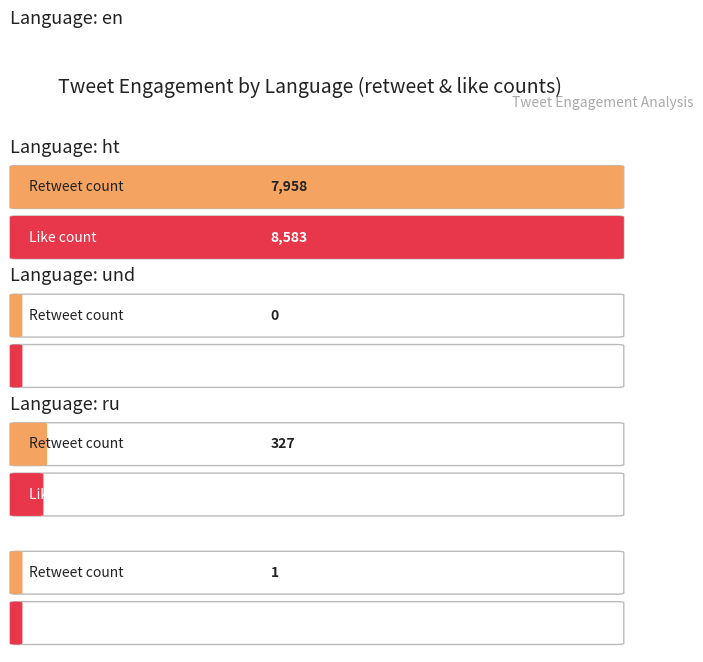

Which series has the largest range (max minus min)?

like_count